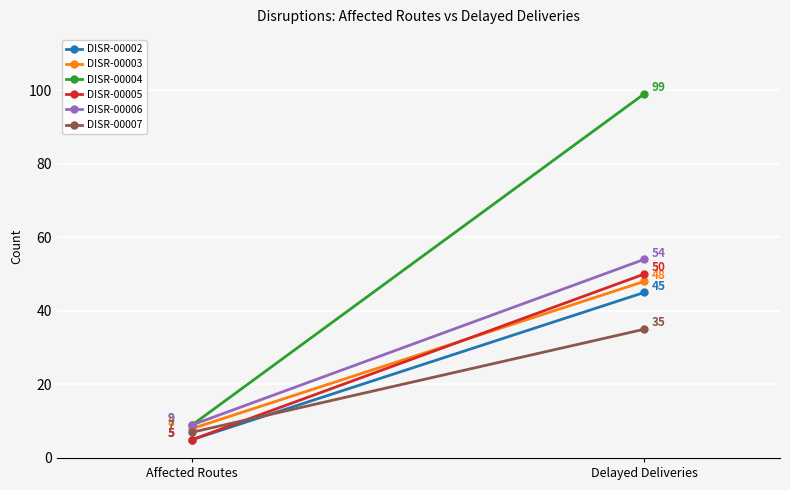

The DISR-00002 series shows 45 at Delayed Deliveries. True or false?

True